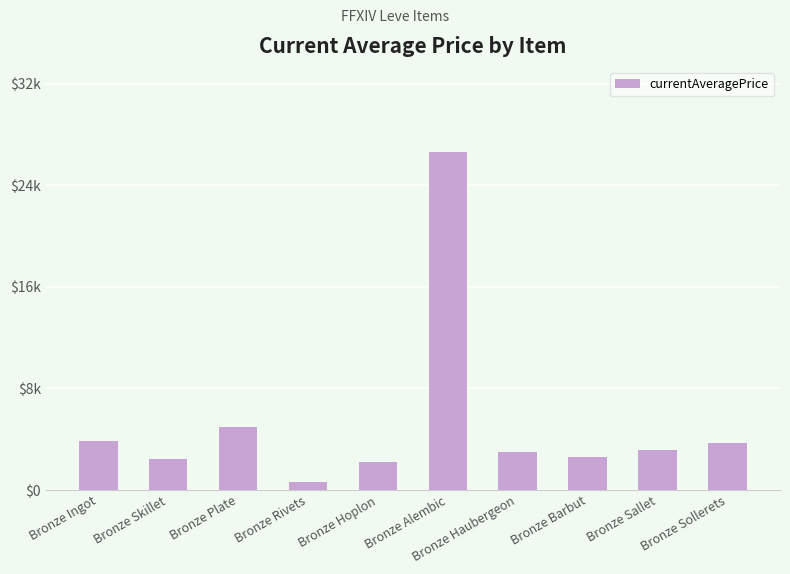

What is the average value?

5414.9